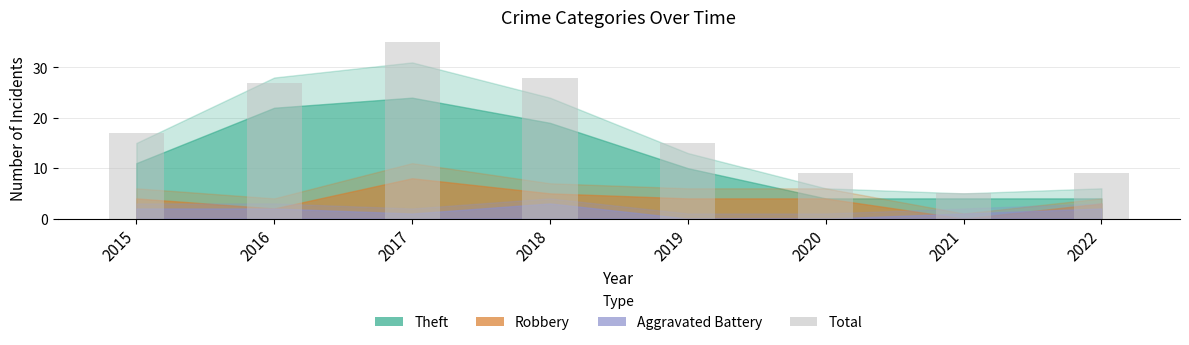

Reading right to left, extract all data points from this chart.

2022=9	2021=5	2020=9	2019=15	2018=28	2017=35	2016=27	2015=17